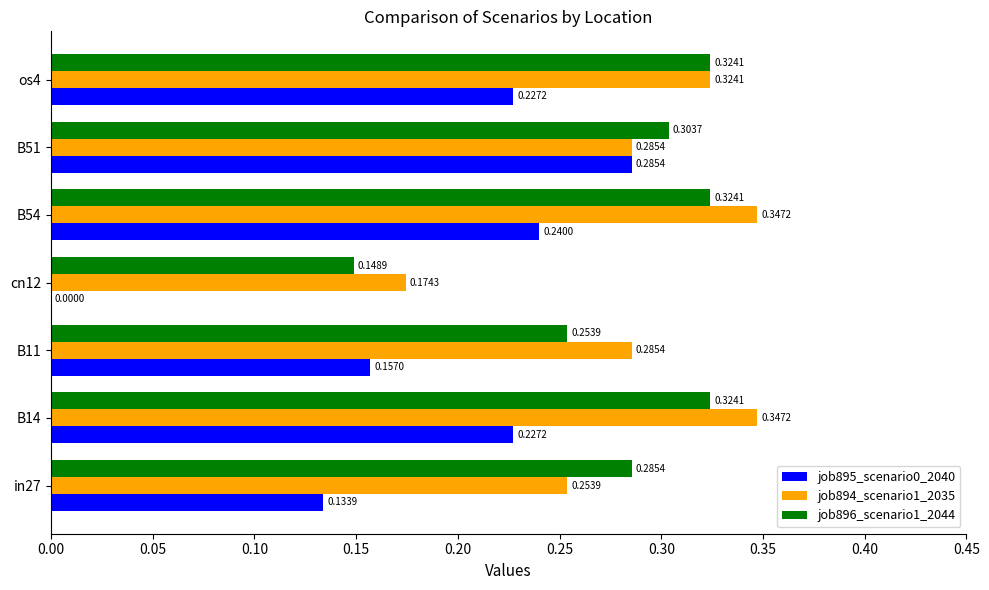

Between B51 and os4, which series saw the biggest shift?

job895_scenario0_2040